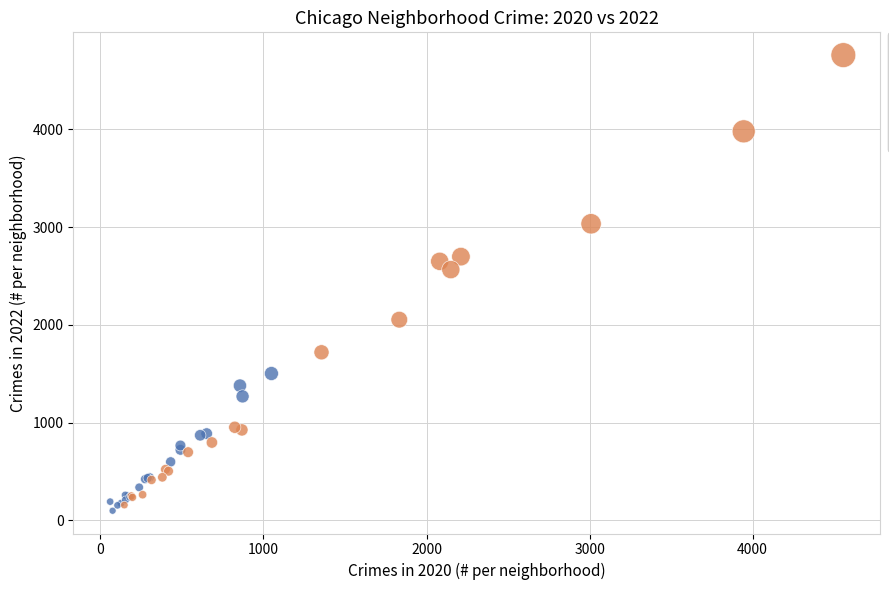

Which series has the widest spread of Y values?

Low ratio (2022/2020)